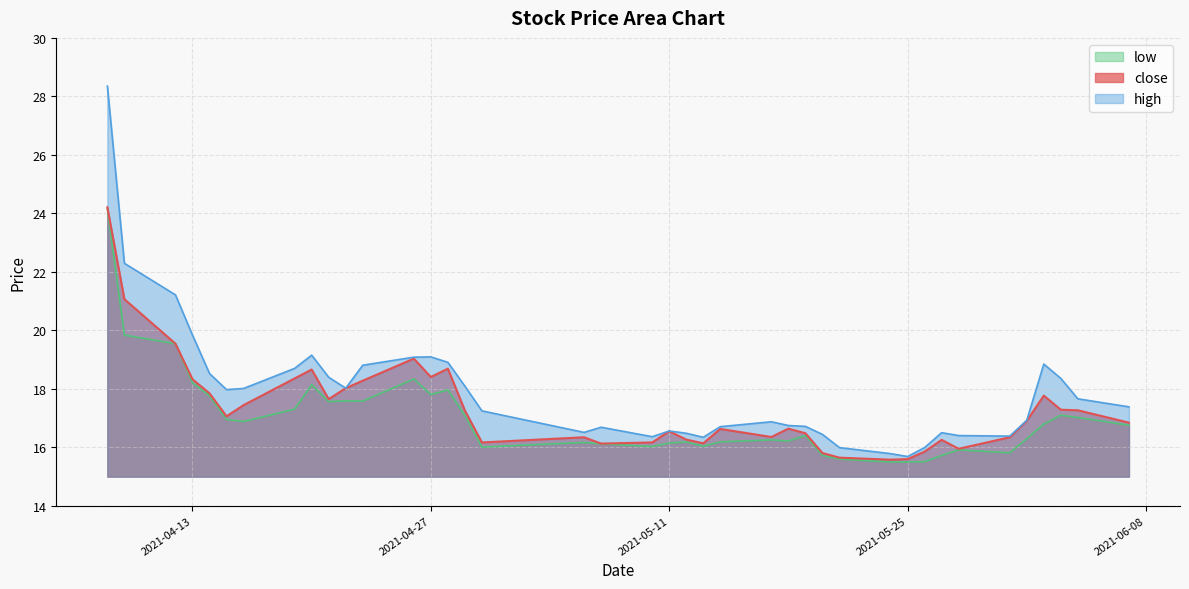

At which category is the sum across all series the highest?

2021-04-08